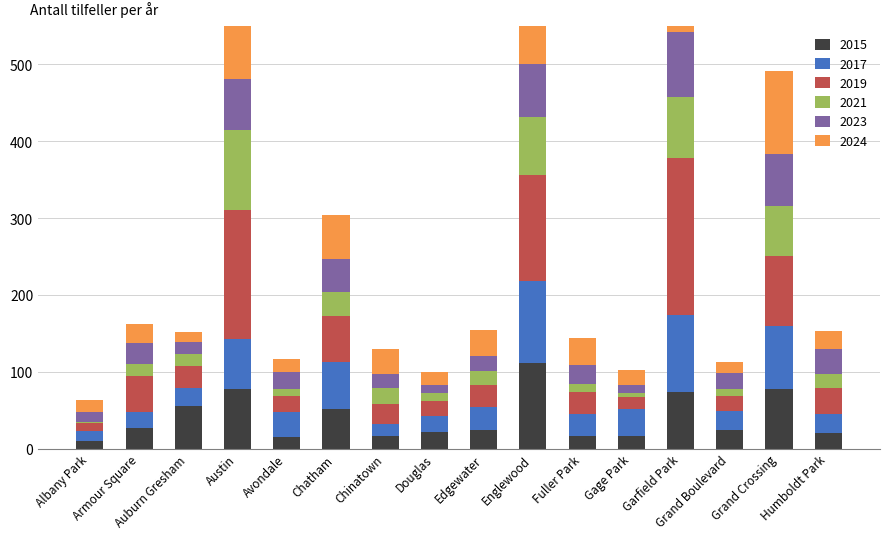

Which series has the largest total across all categories?

2019